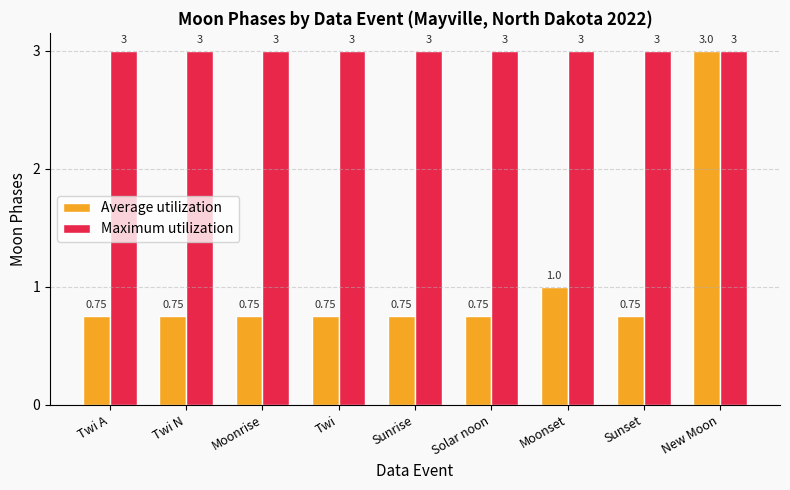

Is it true that Average utilization equals 0.2 at Moonrise?

False